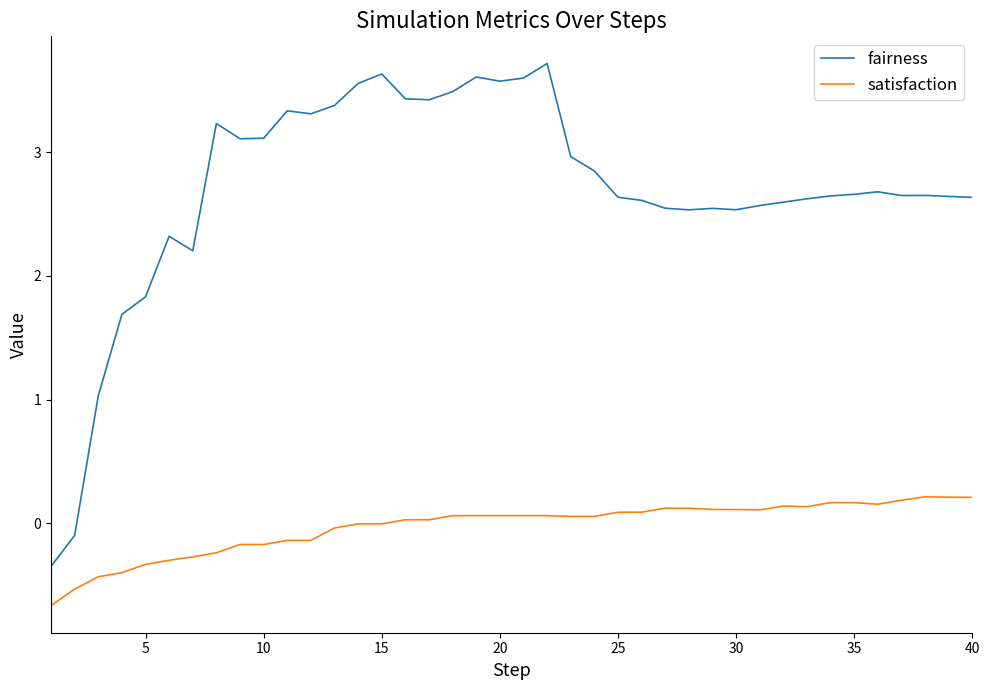

True or false: satisfaction and fairness intersect in this chart.

False